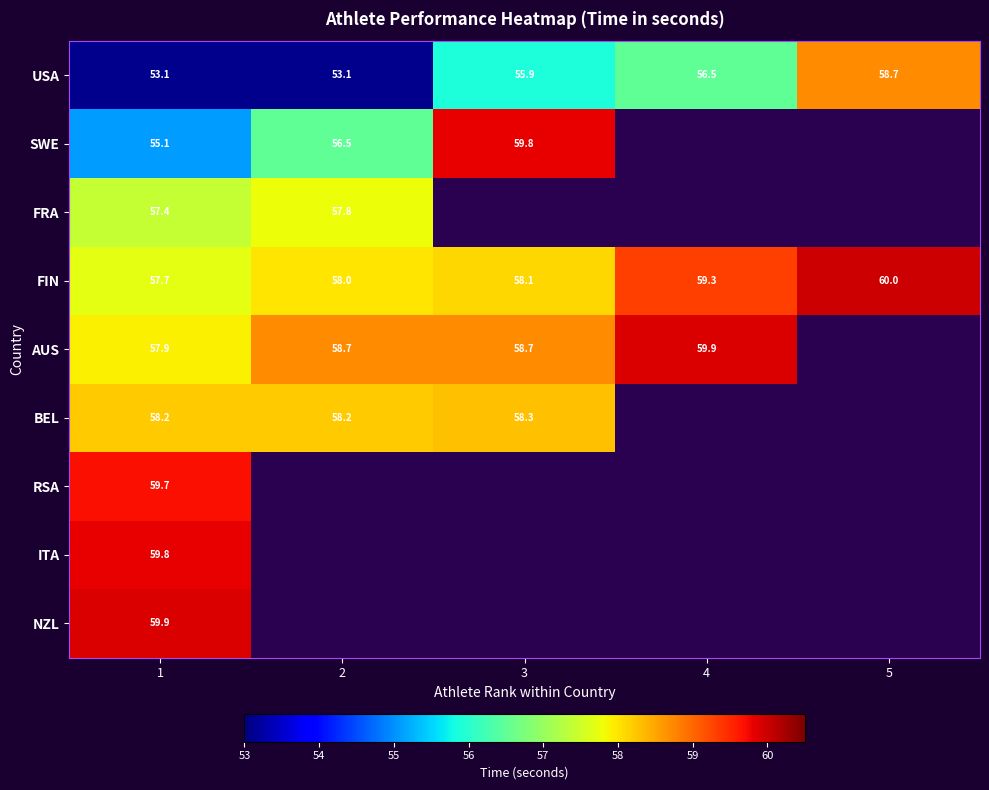

The FIN series shows 37.6 at 4. True or false?

False